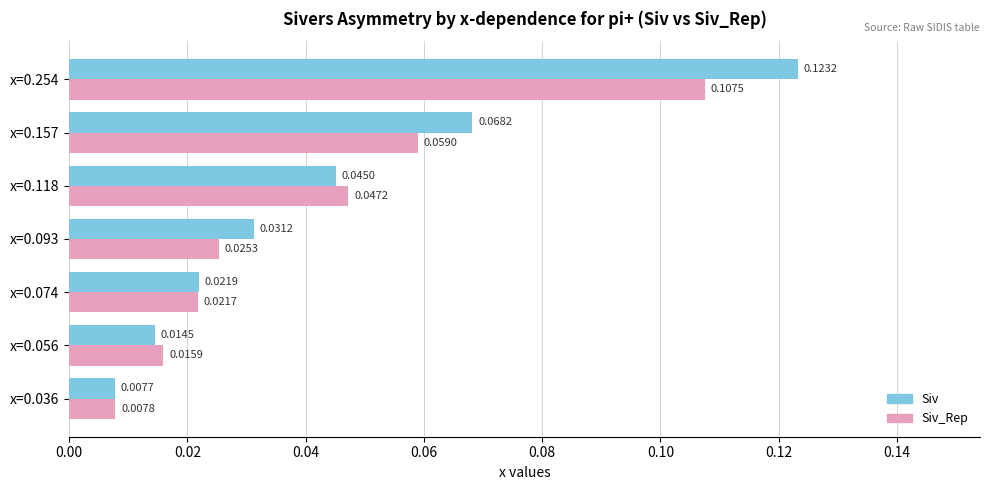

Which series has the largest range (max minus min)?

Siv